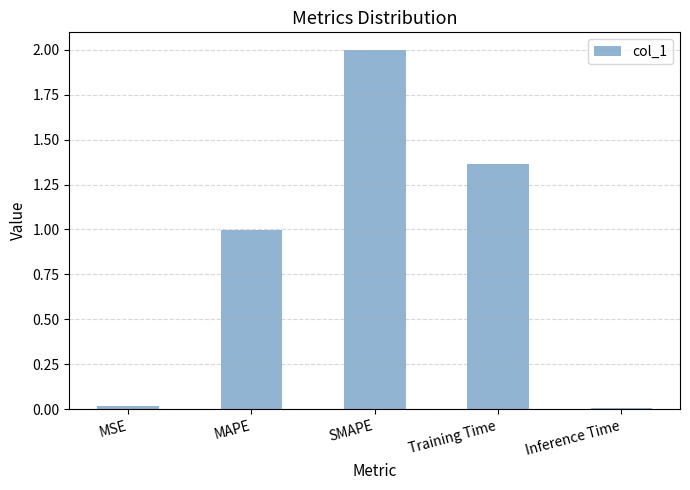

What position from the right is MAPE?

4